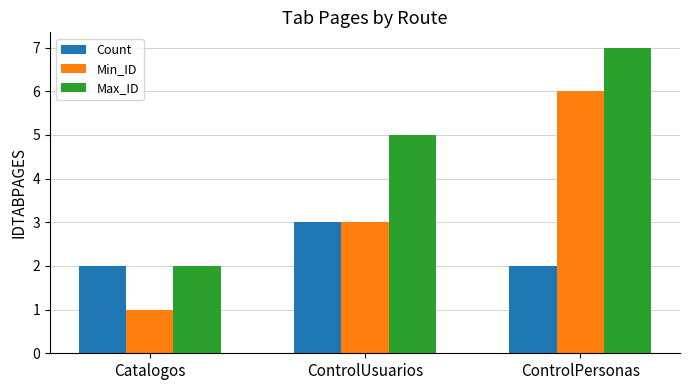

What is the highest value of the Max_ID series?

7